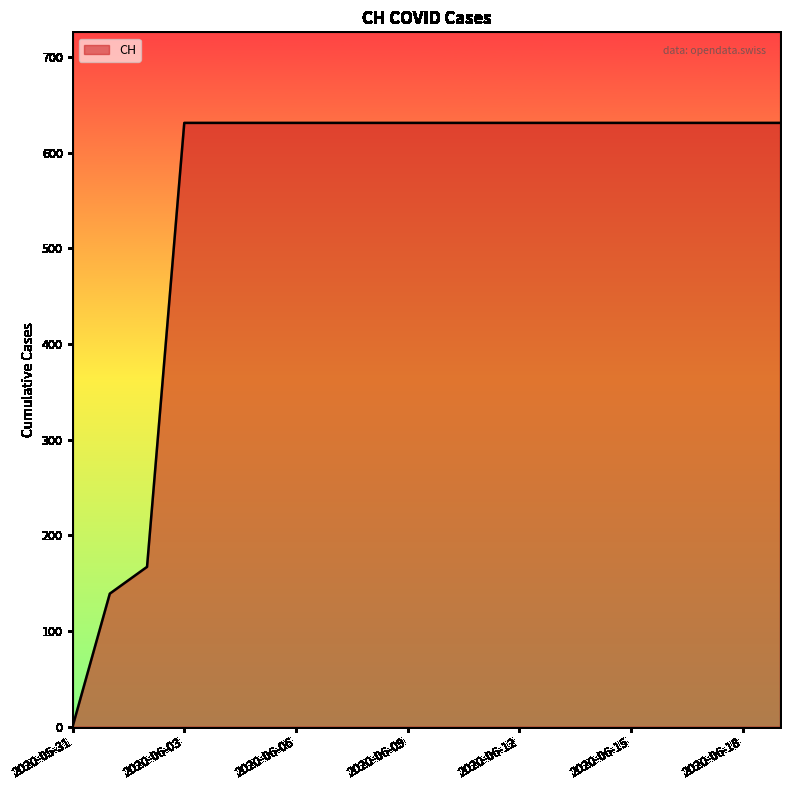

Does the chart have visible grid lines?

No